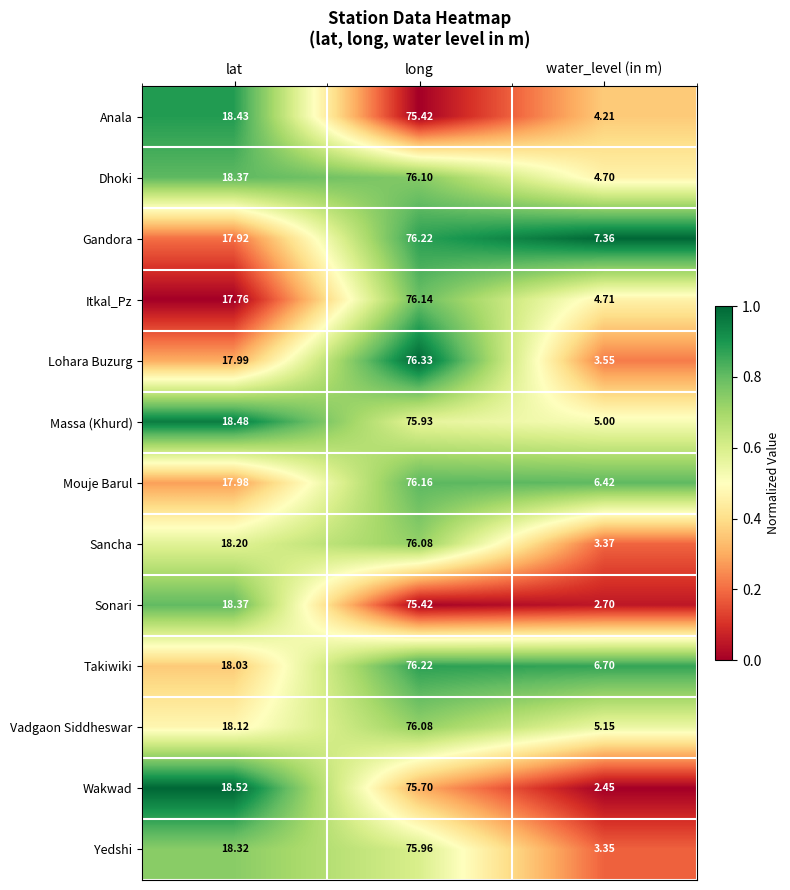

What is the greatest value displayed?

76.3